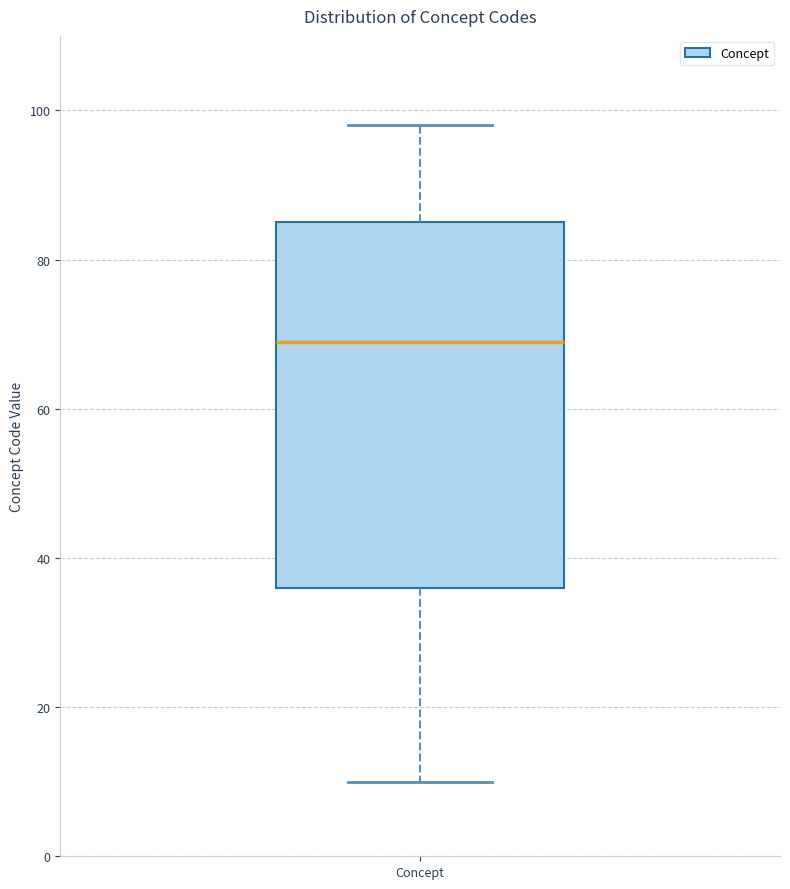

Where does the upper whisker of the box for Concept end on the y-axis? The values are not printed on the chart, so give them approximately, as read against the axis.

98